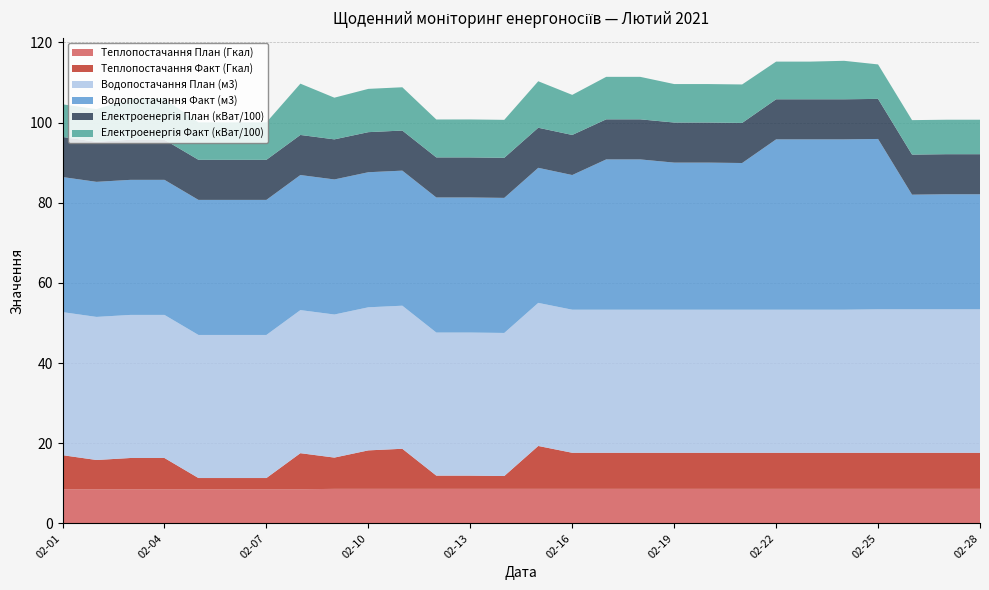

Reading left to right, list all the values displayed in this chart.

Теплопостачання План (Гкал): 8.5	8.5	8.5	8.5	8.5	8.5	8.5	8.5	8.6	8.6	8.6	8.6	8.6	8.6	8.6	8.6	8.6	8.6	8.6	8.6	8.6	8.6	8.6	8.6	8.6	8.6	8.6	8.6
Теплопостачання Факт (Гкал): 8.5	7.3	7.8	7.8	2.8	2.8	2.8	9.0	7.8	9.6	10.0	3.3	3.3	3.2	10.7	9.0	9.0	9.0	9.0	9.0	9.0	9.0	9.0	9.0	9.0	9.0	9.0	9.0
Водопостачання План (м3): 35.7	35.7	35.7	35.7	35.7	35.7	35.7	35.7	35.7	35.7	35.7	35.7	35.7	35.7	35.7	35.7	35.7	35.7	35.7	35.7	35.7	35.7	35.7	35.7	35.8	35.8	35.8	35.8
Водопостачання Факт (м3): 33.7	33.7	33.7	33.7	33.7	33.7	33.7	33.7	33.7	33.7	33.7	33.7	33.7	33.7	33.7	33.6	37.5	37.5	36.7	36.7	36.6	42.5	42.5	42.5	42.5	28.6	28.7	28.7
Електроенергія План (кВат/100): 10.0	10.0	10.0	10.0	10.0	10.0	10.0	10.0	10.0	10.0	10.0	10.0	10.0	10.0	10.0	10.0	10.0	10.0	10.0	10.0	10.0	10.0	10.0	10.0	10.0	10.0	10.0	10.0
Електроенергія Факт (кВат/100): 8.1	8.1	10.2	10.2	9.3	9.3	9.3	12.8	10.4	10.8	10.8	9.5	9.5	9.5	11.6	10.0	10.6	10.6	9.6	9.6	9.6	9.4	9.4	9.6	8.6	8.6	8.6	8.6